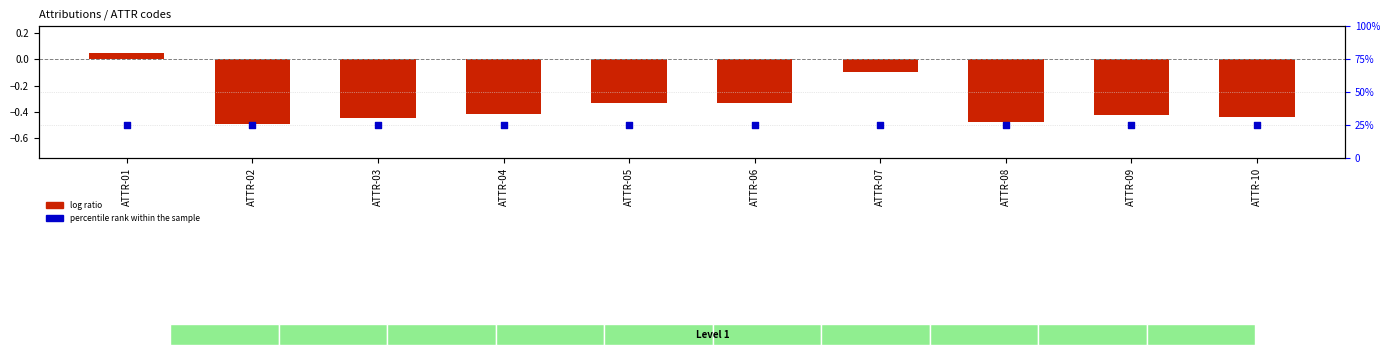

At how many categories does at least one series exceed 15?

10